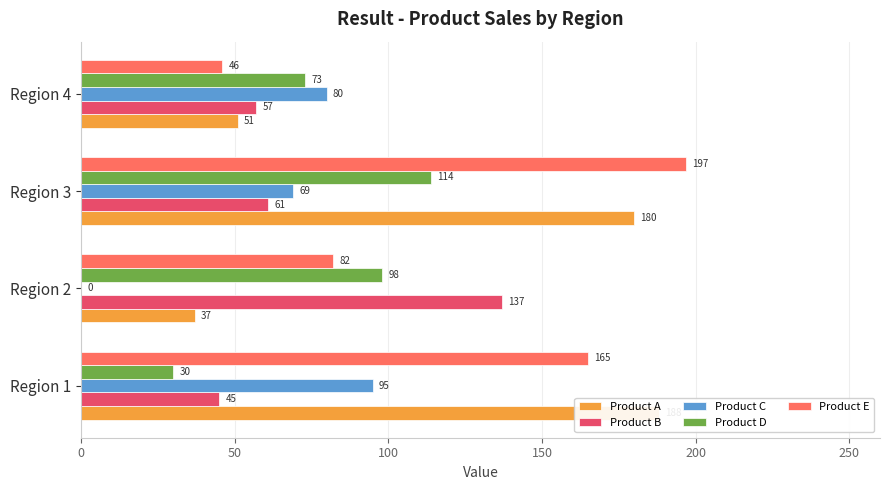

What are all the series names shown in the legend?

Product A, Product B, Product C, Product D, Product E